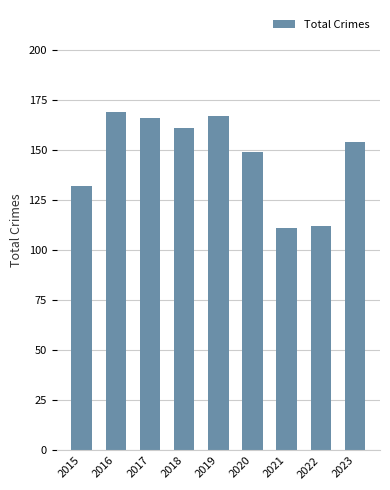

What is the change in value from 2015 to 2018?

+29